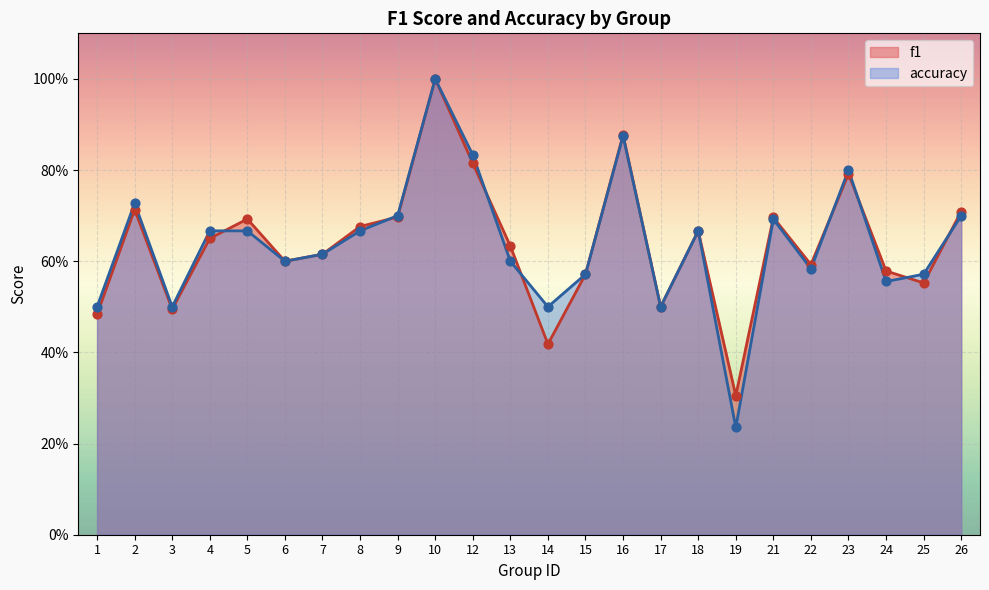

What are all the series names shown in the legend?

f1, accuracy